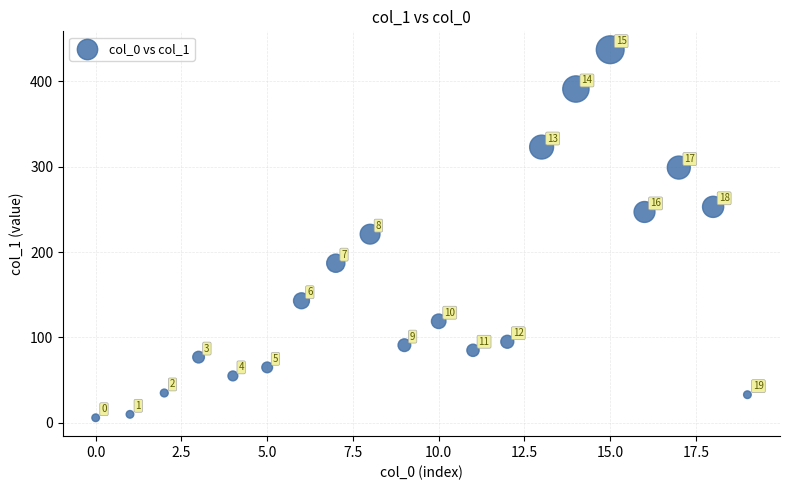

What Y value in the scatter plot is closest to 221?

221